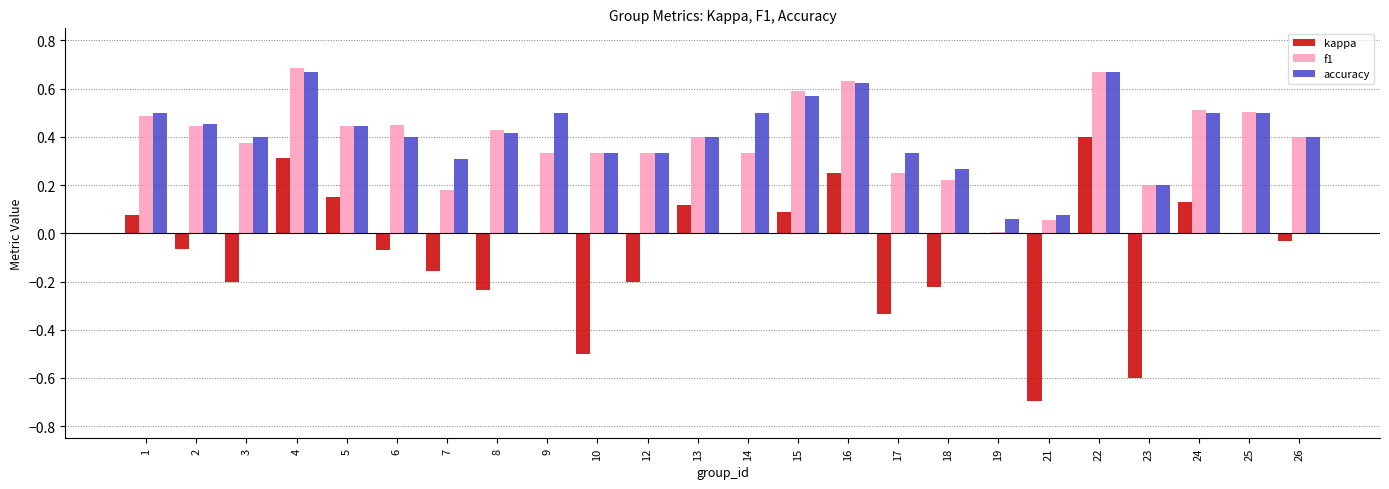

What is the total value across all series at 1?

1.1